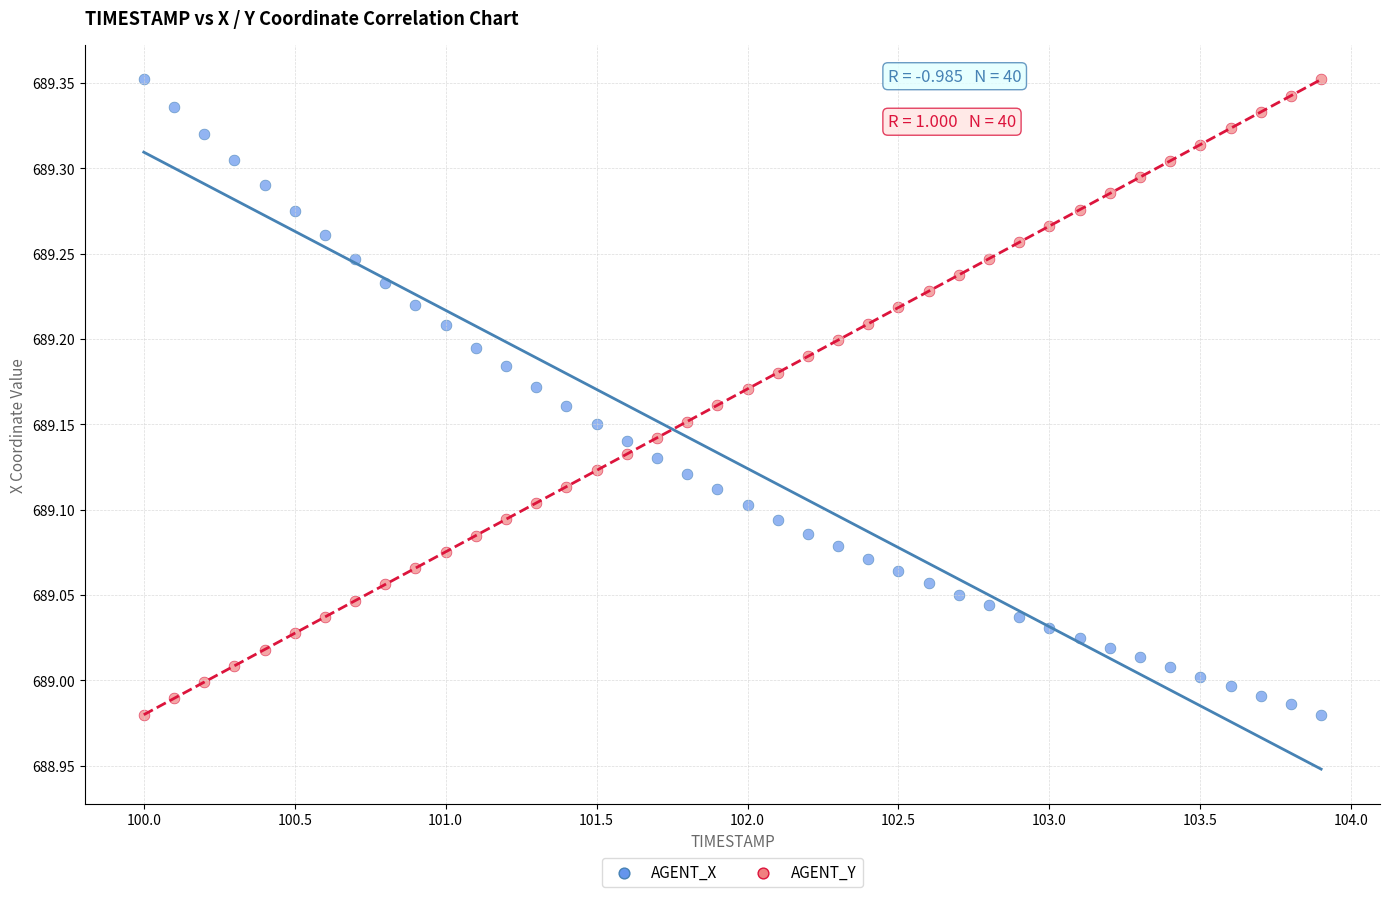

Across all data points, what is the range of Y values (max minus min)?

0.4